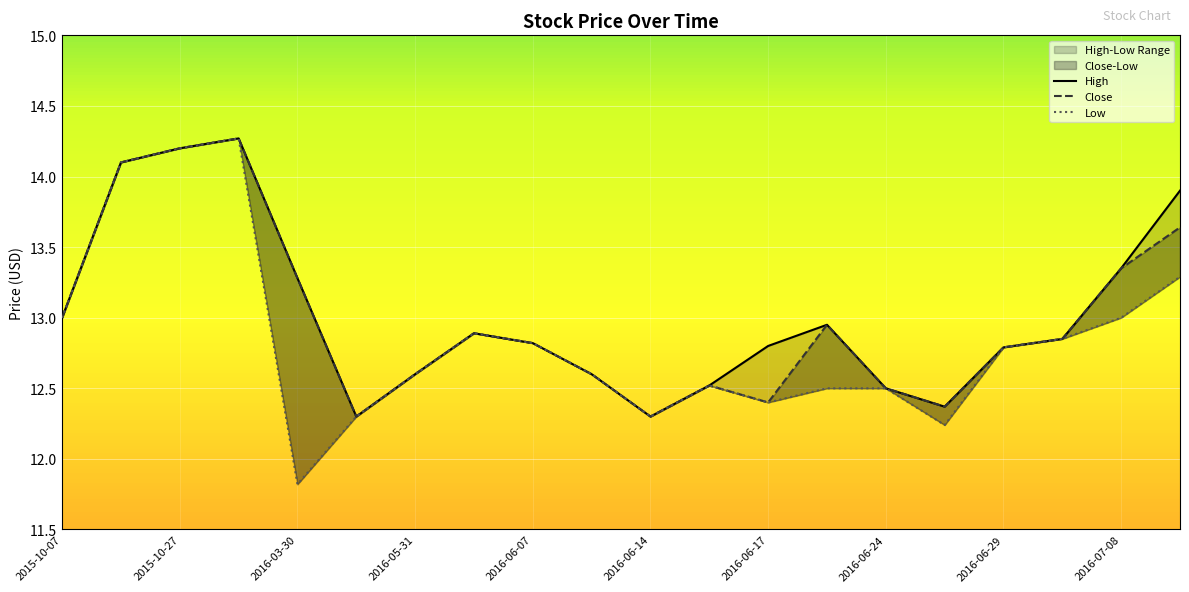

What is the label of the 16th point from the right?

2016-03-30